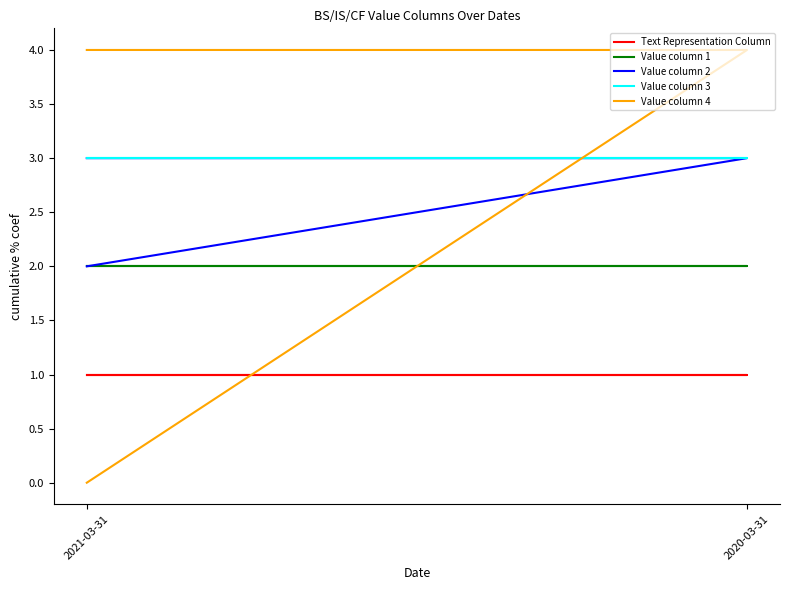

What are all the series names shown in the legend?

Text Representation Column, Value column 1, Value column 2, Value column 3, Value column 4